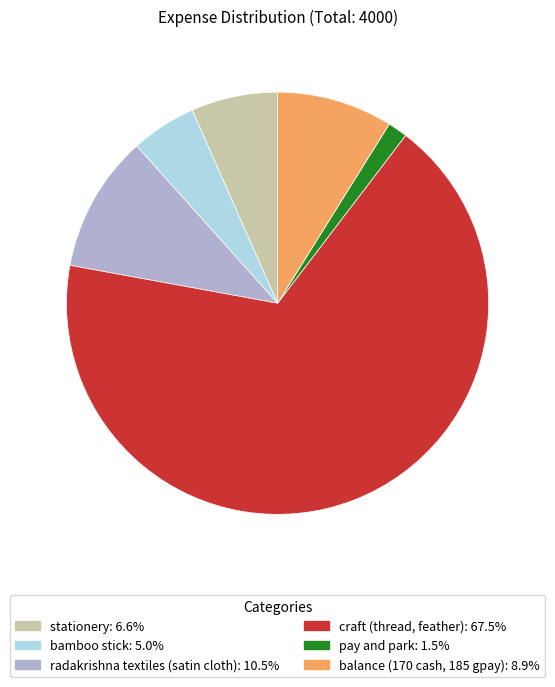

Is it true that stationery is 14% of the pie?

False